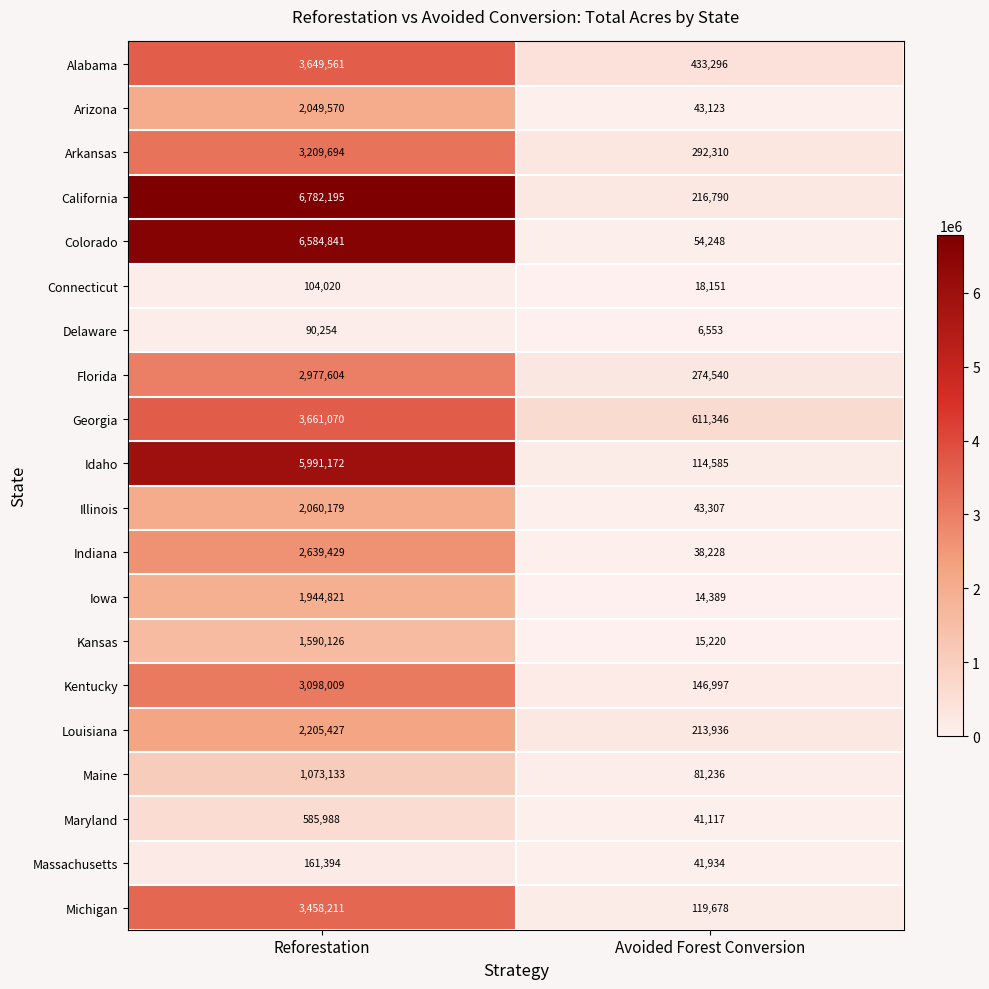

What is the difference between the highest and lowest values at Reforestation?

6691941